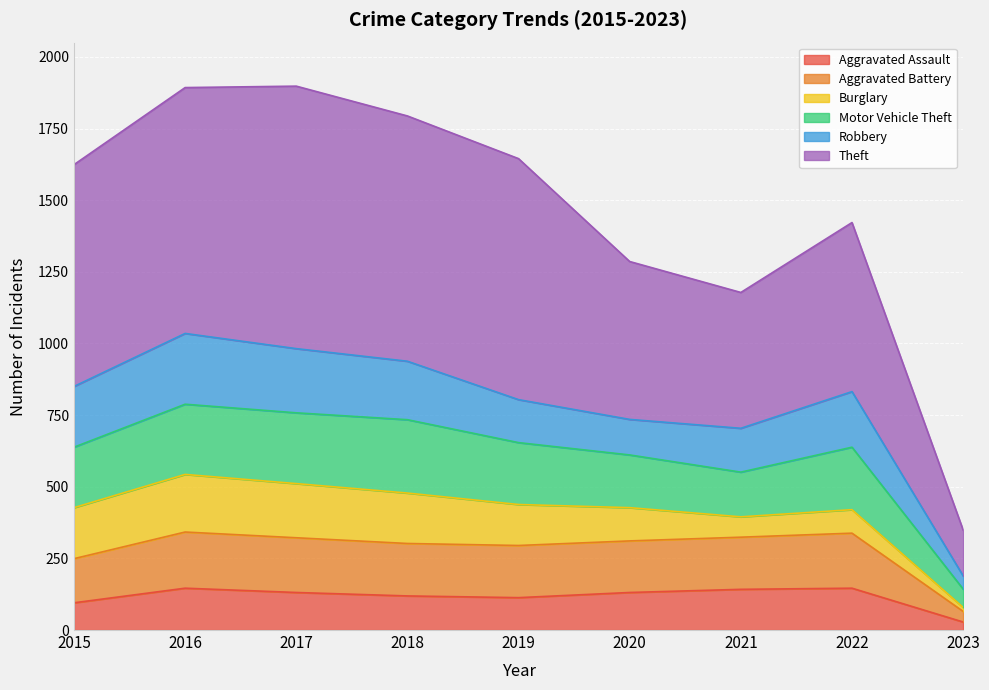

What is the total value across all series at 2019?

1645